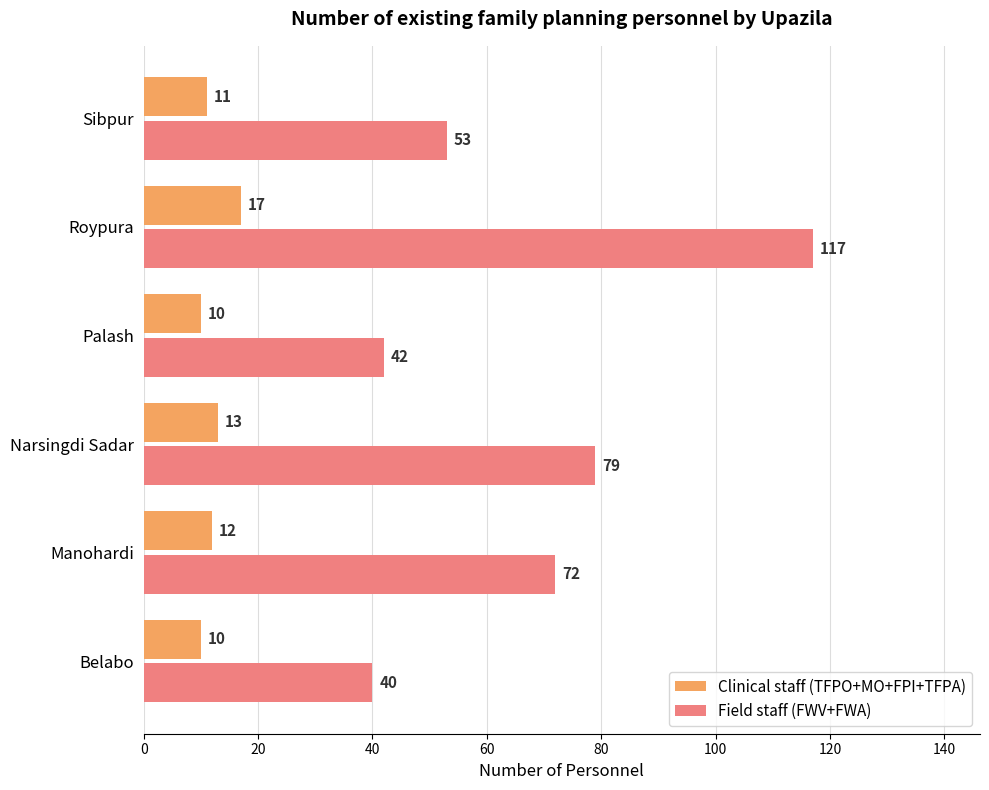

What are all the series names shown in the legend?

Clinical staff (TFPO+MO+FPI+TFPA), Field staff (FWV+FWA)